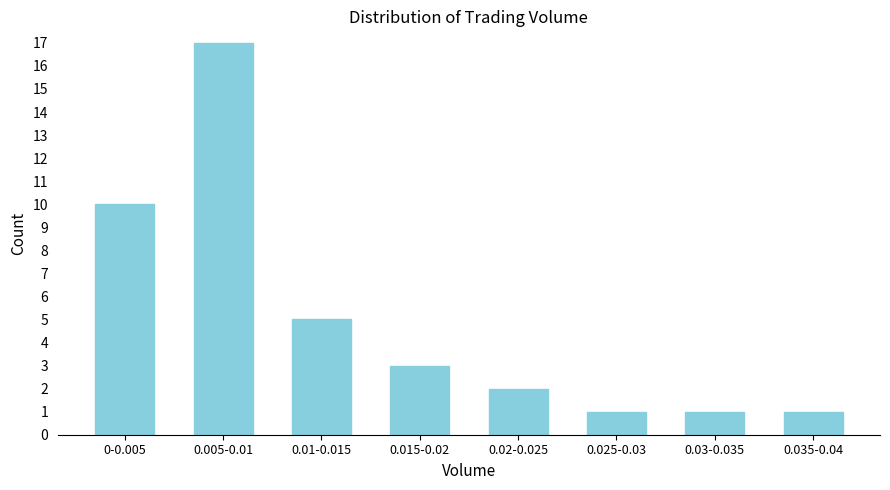

Reading left to right, what are all the values shown in this chart?

0-0.005=10	0.005-0.01=17	0.01-0.015=5	0.015-0.02=3	0.02-0.025=2	0.025-0.03=1	0.03-0.035=1	0.035-0.04=1